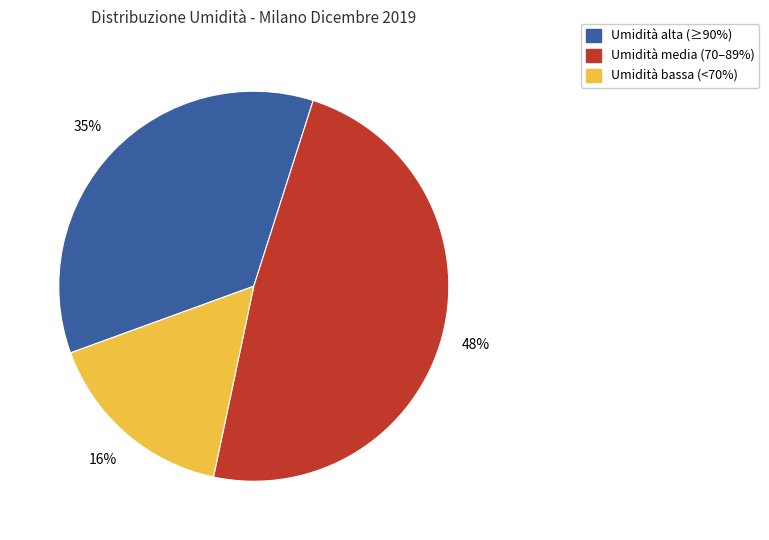

Is there any slice that represents more than half of the pie?

No